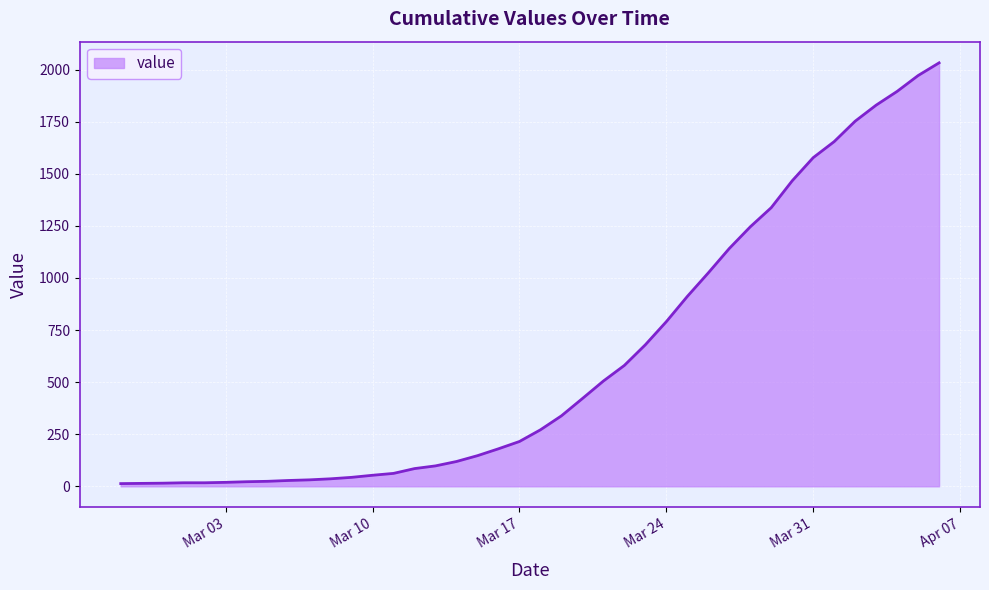

What is the greatest value displayed?

2032